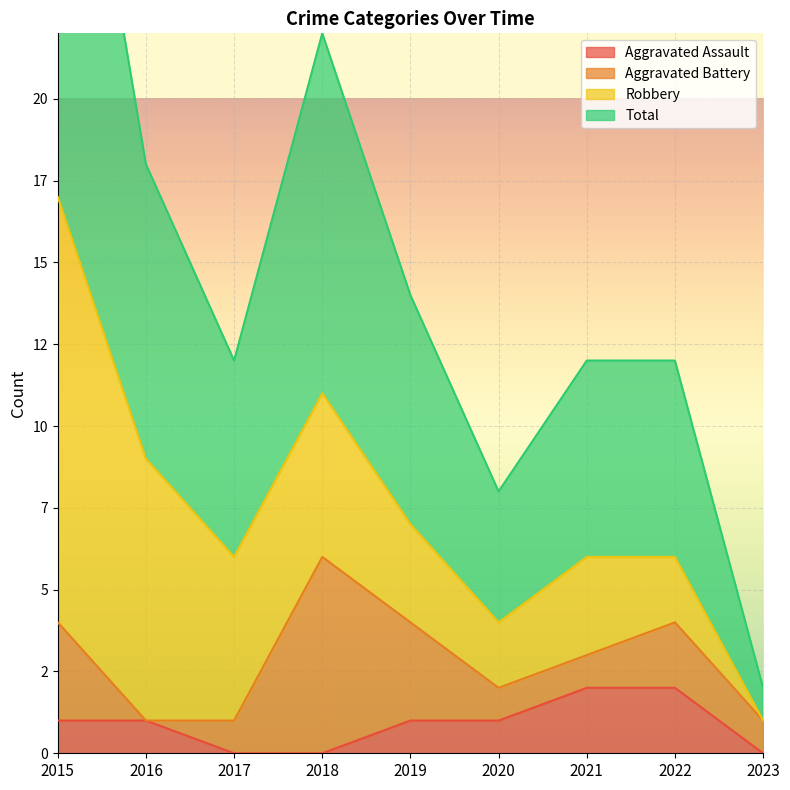

How many data points in Total are less than 6?

2